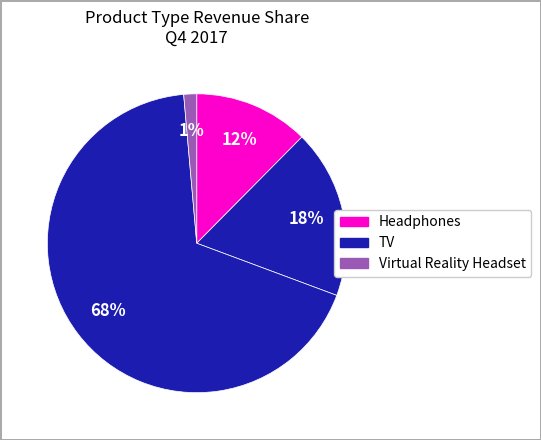

How many slices are in this pie chart?

4